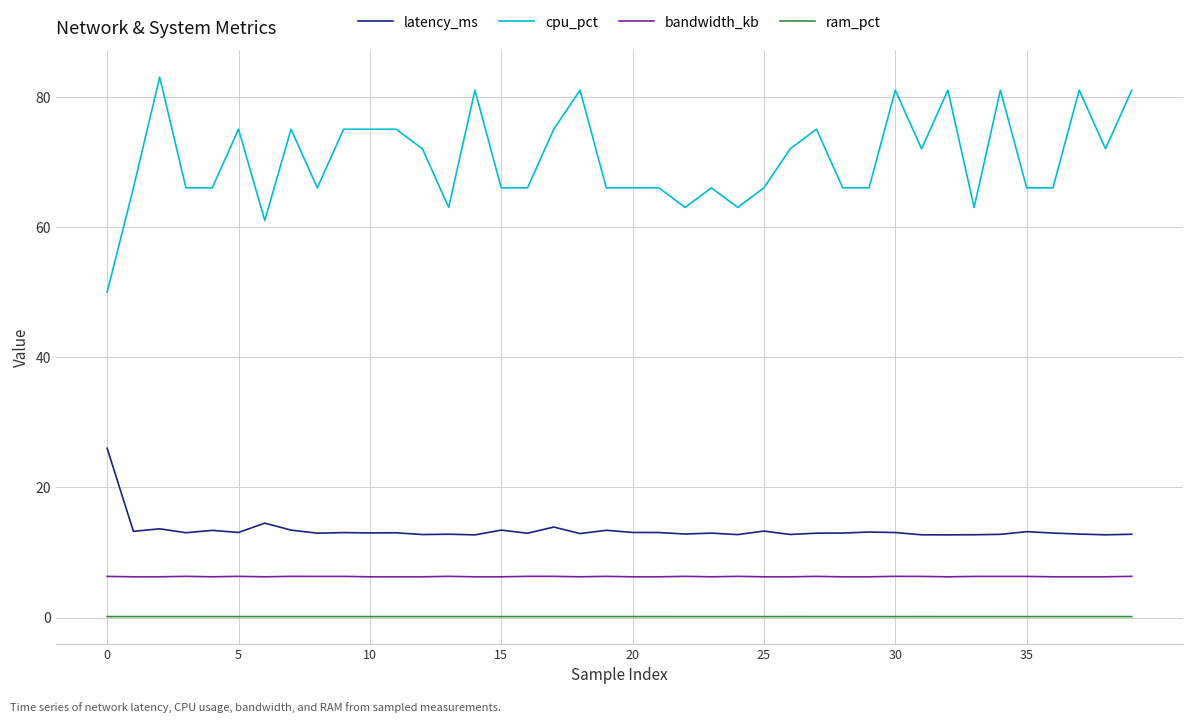

Is this an area chart (filled region under the line)?

No